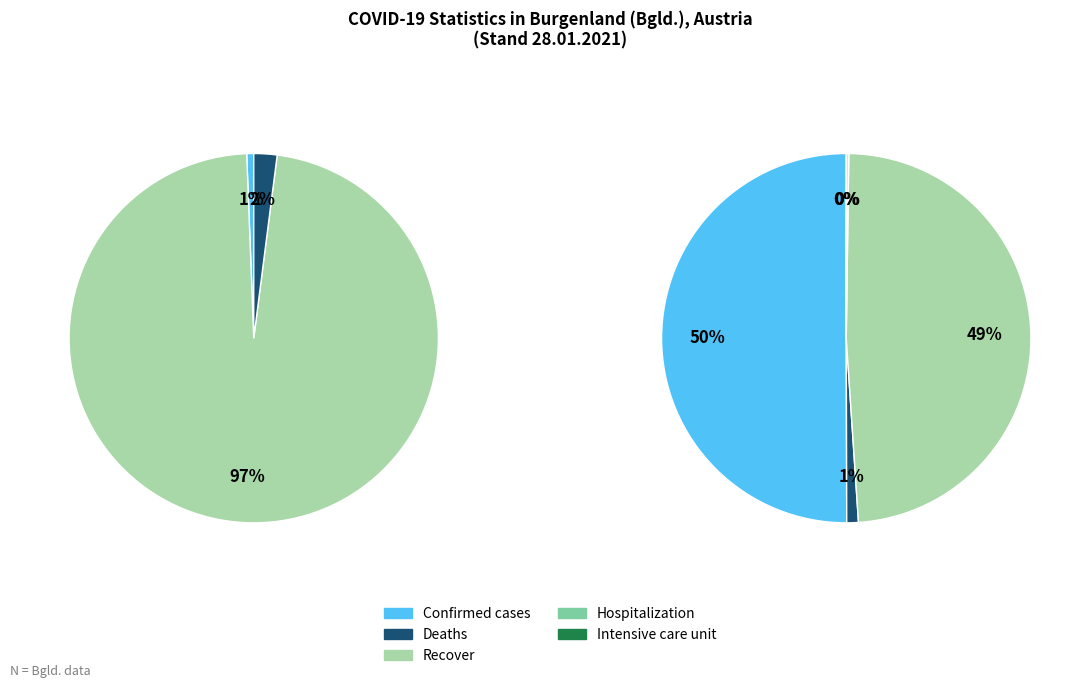

What percentage is the Confirmed cases slice, to the nearest percent?

1%